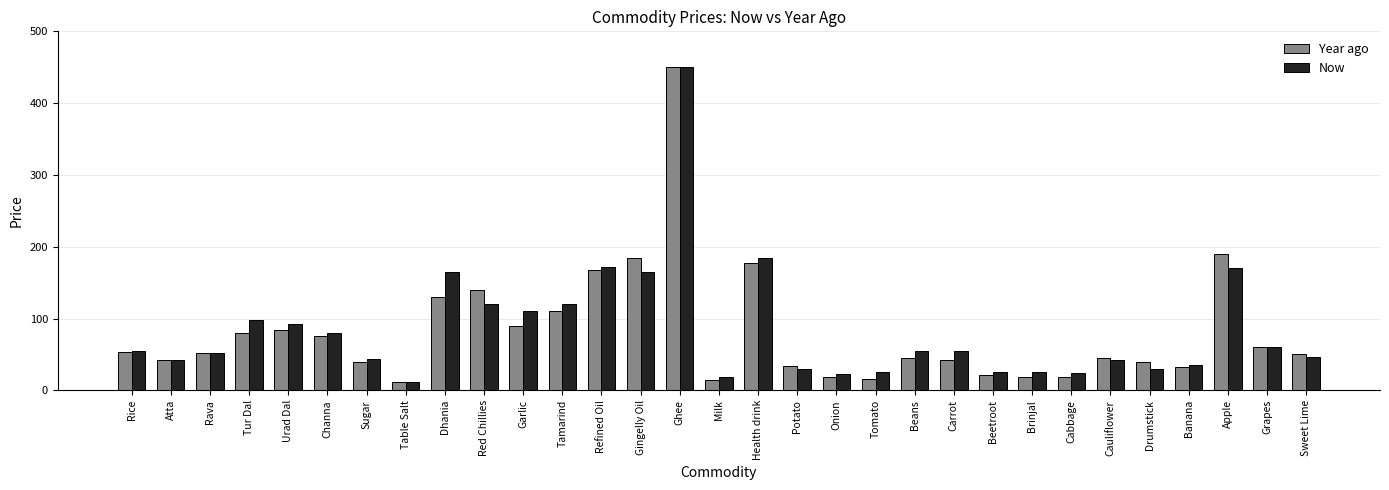

What is the maximum value shown in the chart?

450